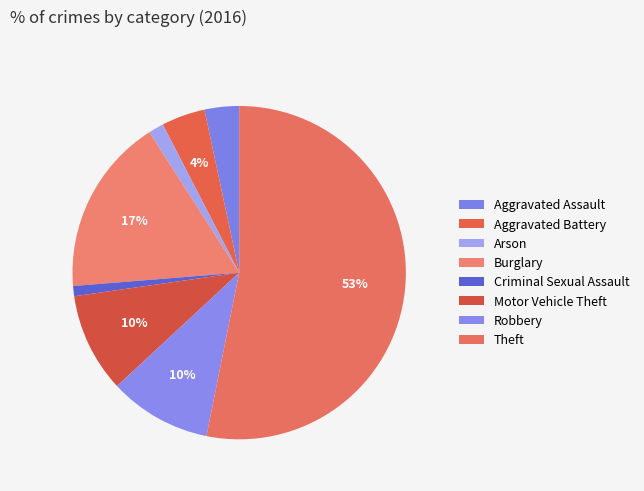

Count the number of slices in the pie.

8